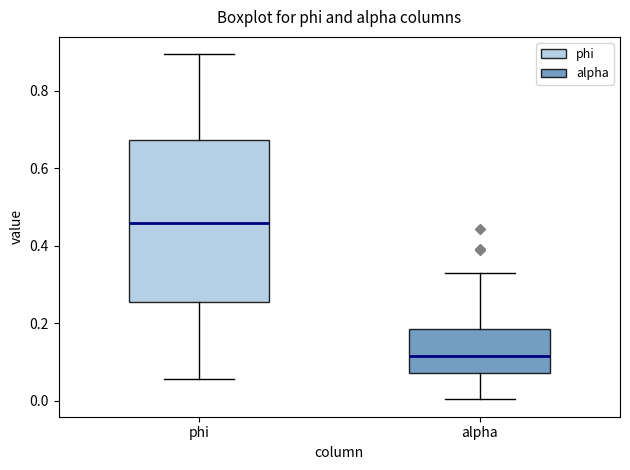

Reading left to right, read every box against the y-axis: the position of its median line, the range the box covers, and the ends of its whiskers. The values are not printed on the chart, so give them approximately, as read against the axis.

phi: median 0.46, box 0.26 to 0.68, whiskers 0.06 to 0.90
alpha: median 0.12, box 0.08 to 0.18, whiskers 0.00 to 0.32